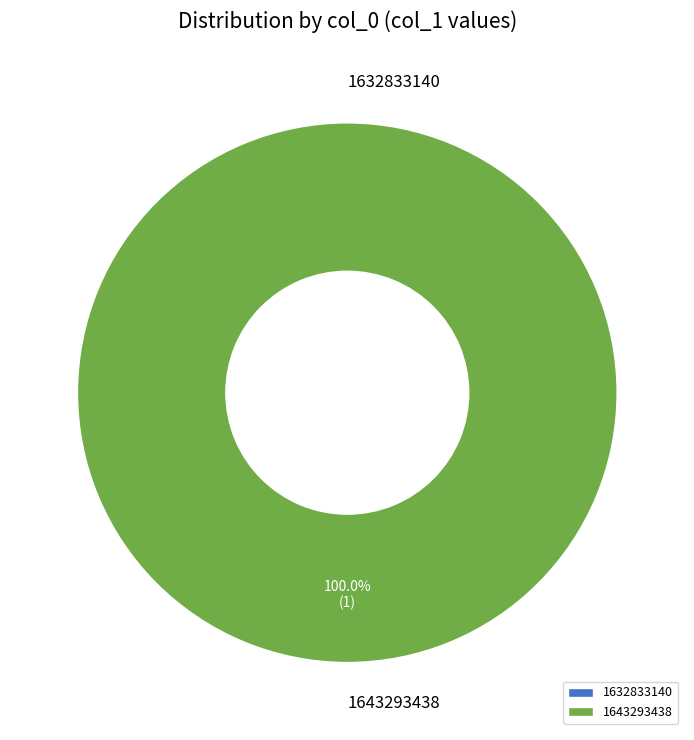

The 1643293438 slice represents 100% of the pie. True or false?

True